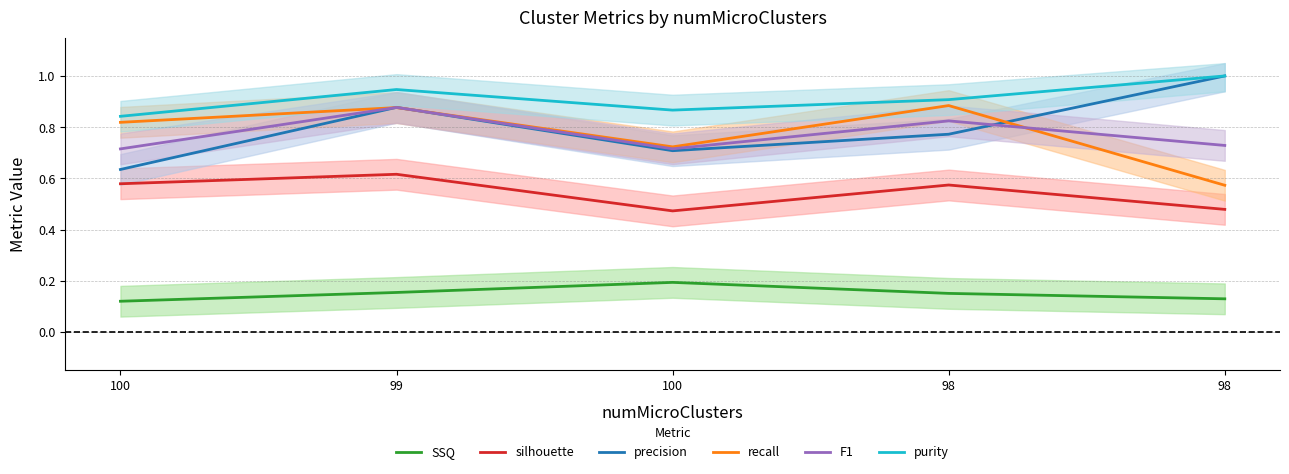

What is the smallest value displayed?

0.1